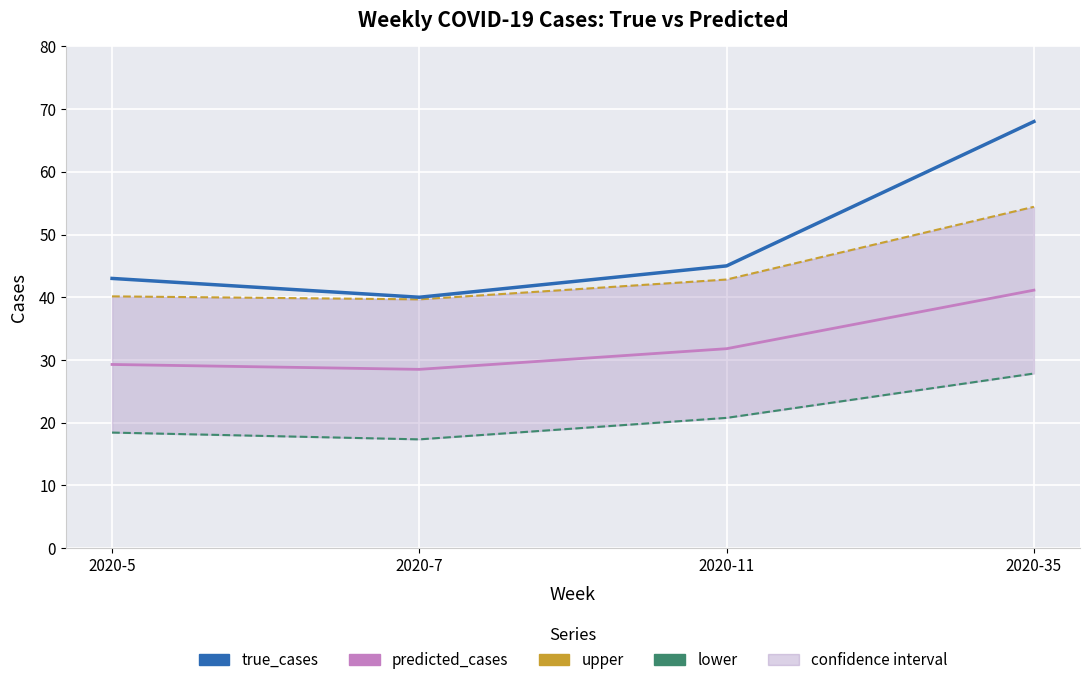

True or false: upper has a value of 42.8 at 2020-11.

True